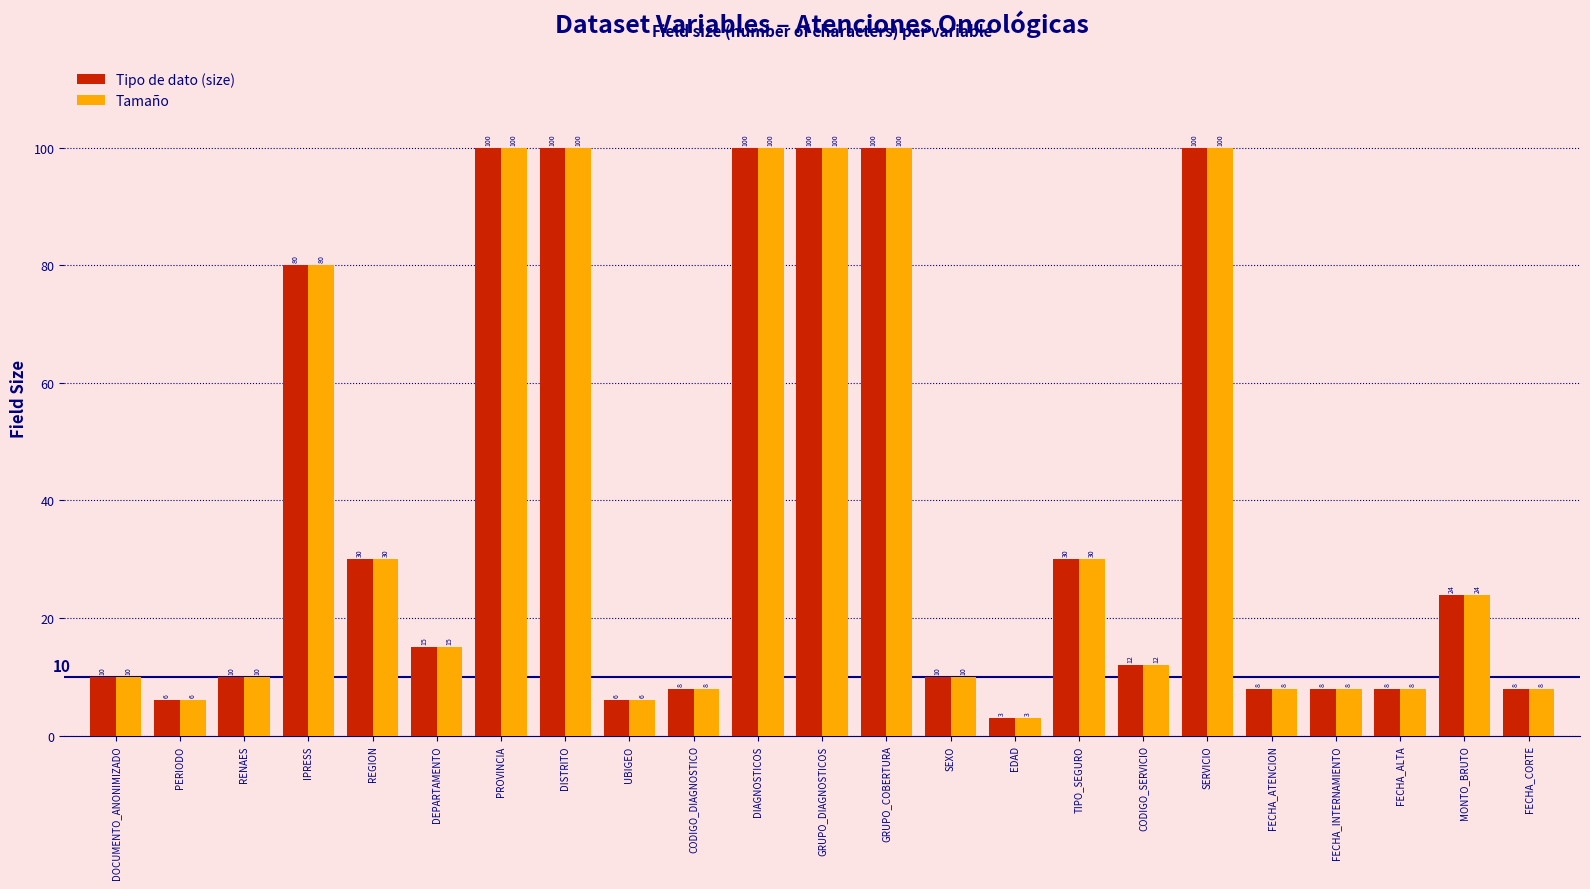

How many groups of bars are there?

23